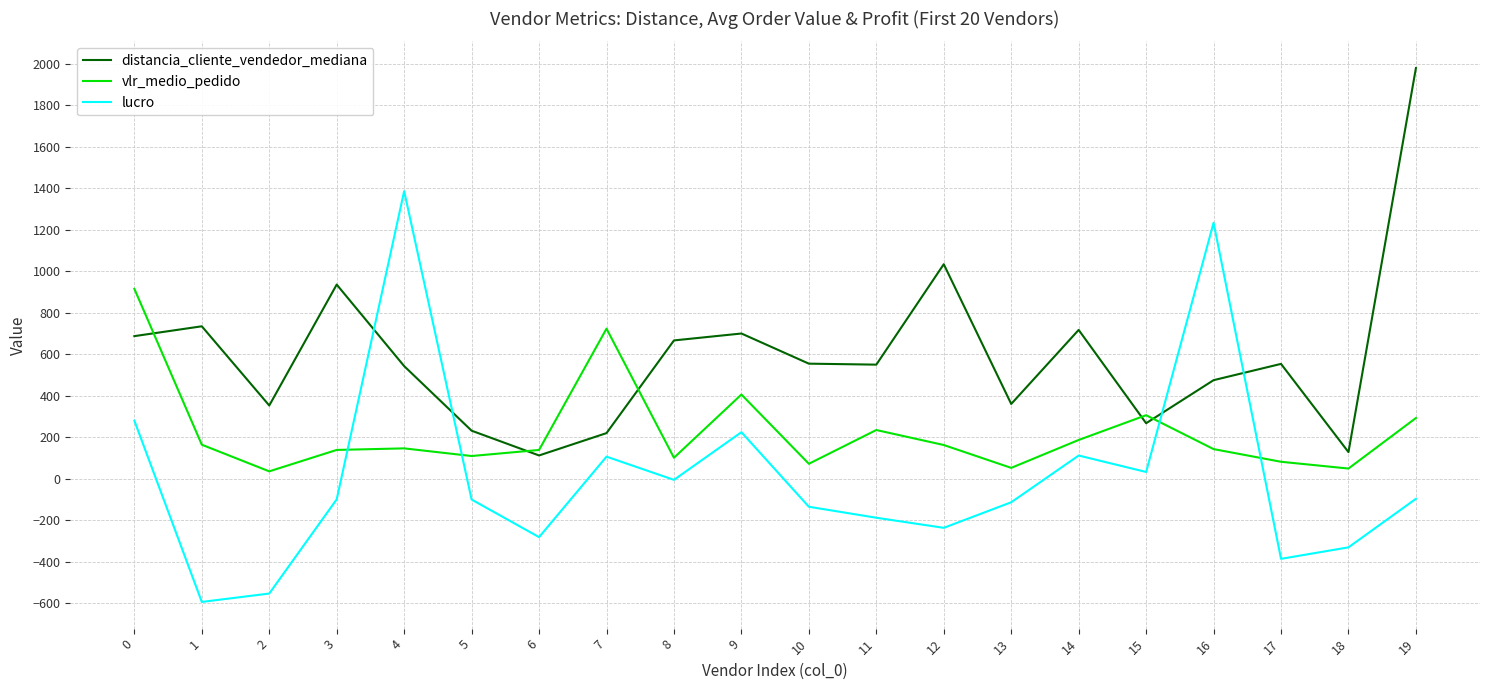

What is the sum of all vlr_medio_pedido values?

4471.6